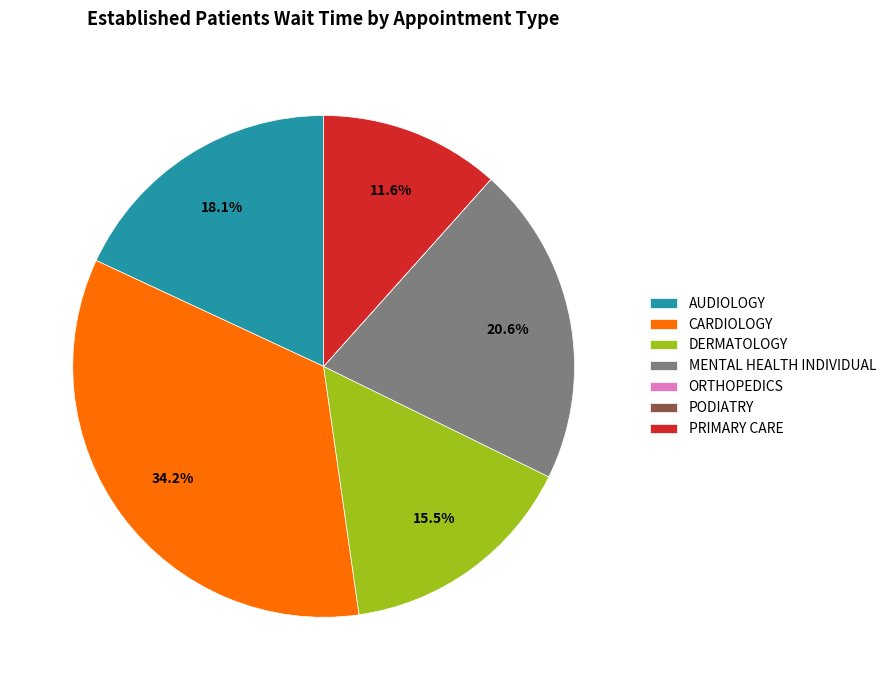

What is the ratio of the value at AUDIOLOGY to the value at PRIMARY CARE?

1.6